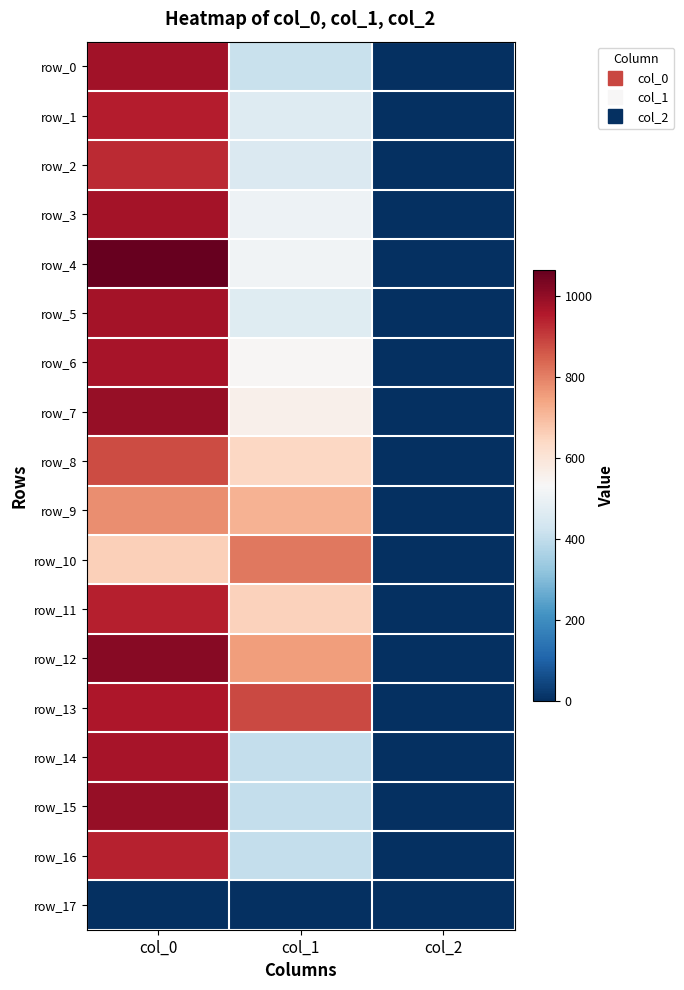

Rank the series at col_1 from lowest to highest value.

row_17, row_14, row_15, row_16, row_0, row_2, row_1, row_5, row_3, row_4, row_6, row_7, row_8, row_11, row_9, row_12, row_10, row_13